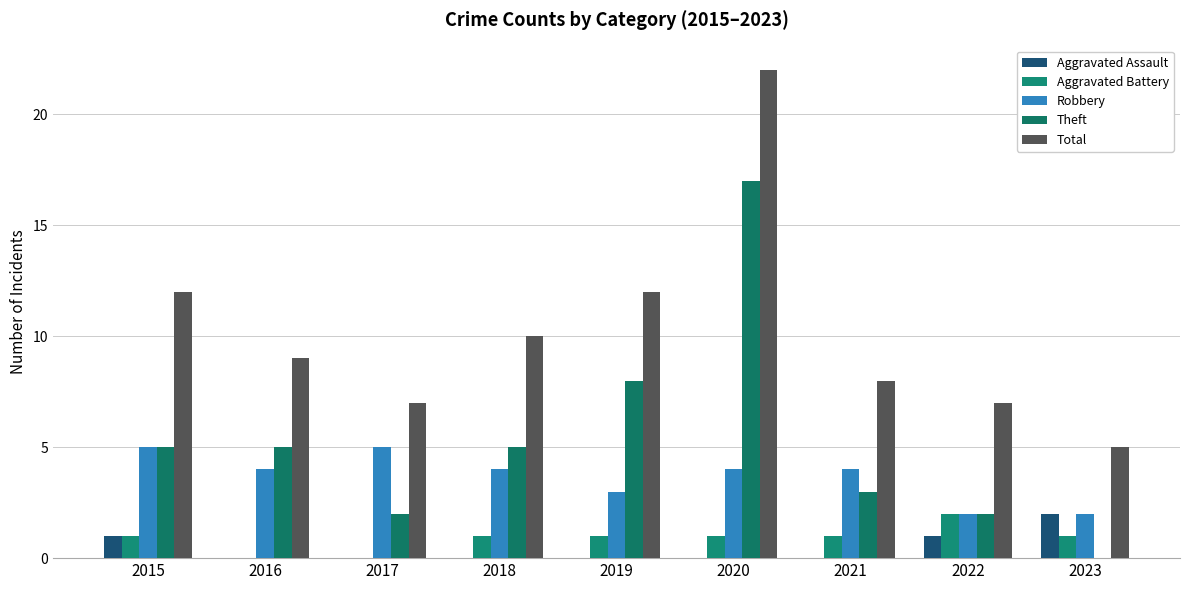

Count the number of categories in the chart.

9